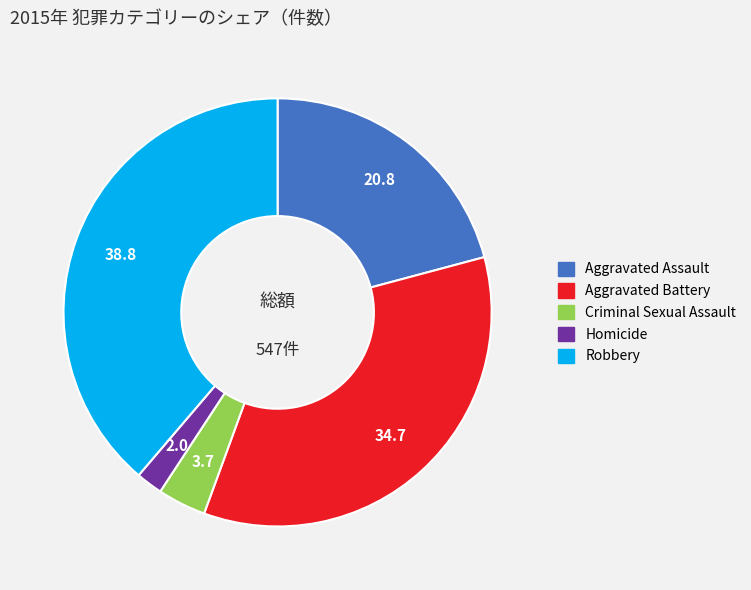

Between Criminal Sexual Assault and Homicide, which is larger?

Criminal Sexual Assault